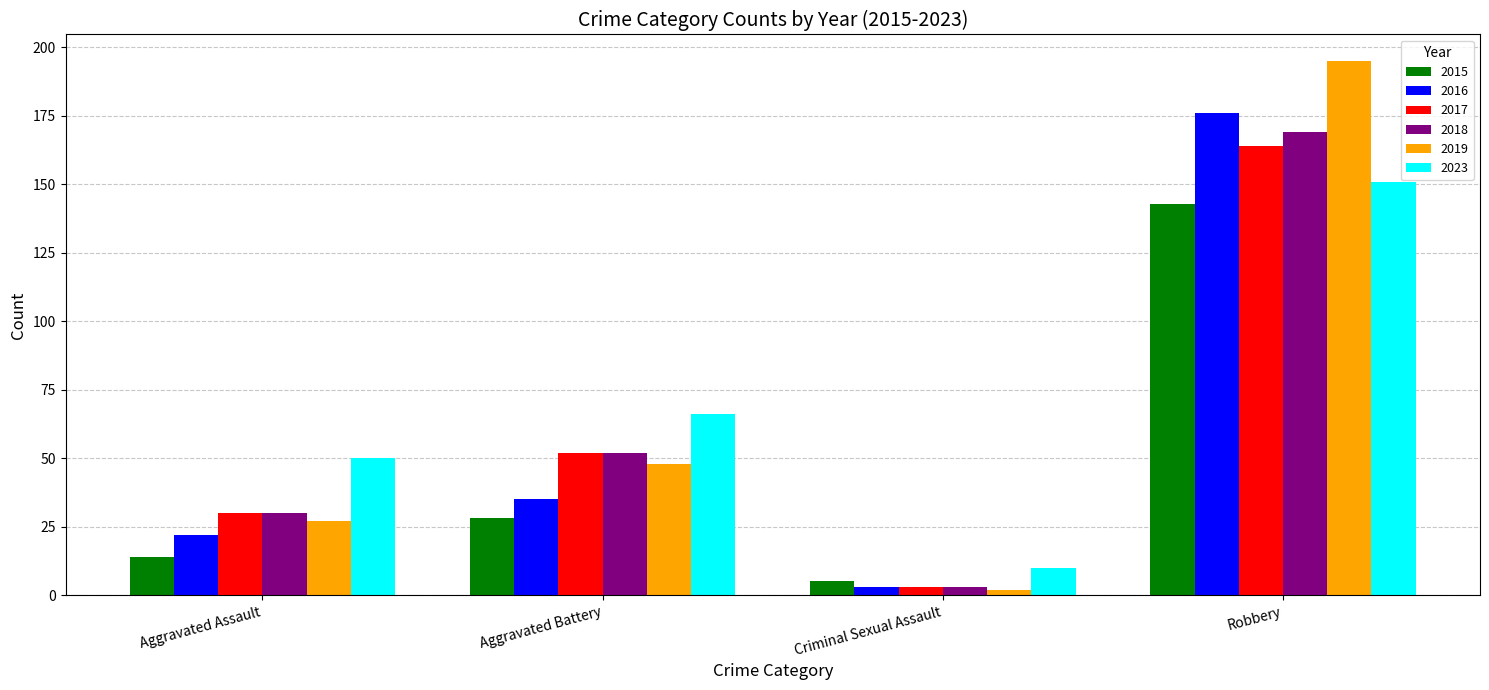

Which series has the largest range (max minus min)?

2019